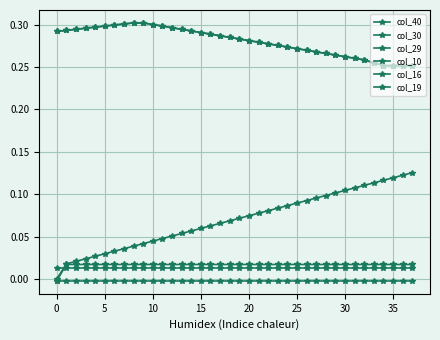

How many lines are shown in the chart?

6